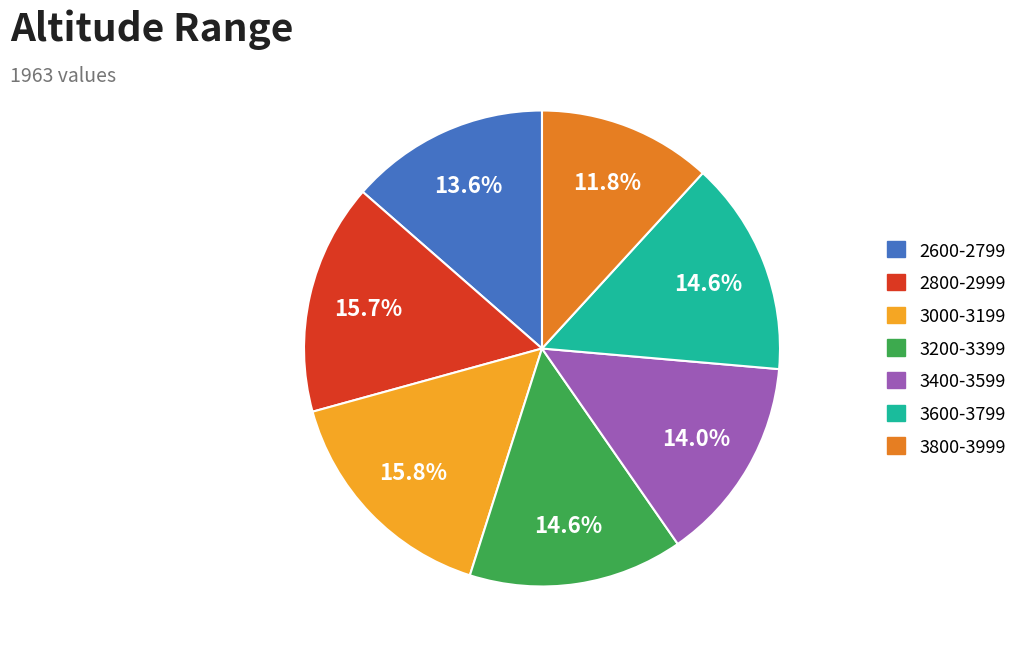

To the nearest percent, what percentage of the pie is 3000-3199?

16%